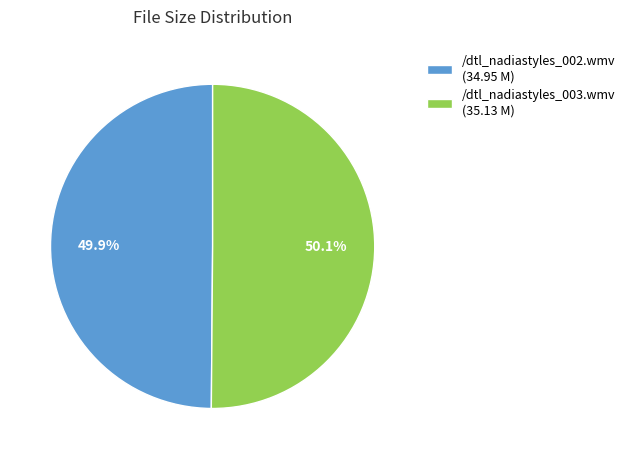

What is the ratio of the value at /dtl_nadiastyles_002.wmv (34.95 M) to the value at /dtl_nadiastyles_003.wmv (35.13 M)?

1.0